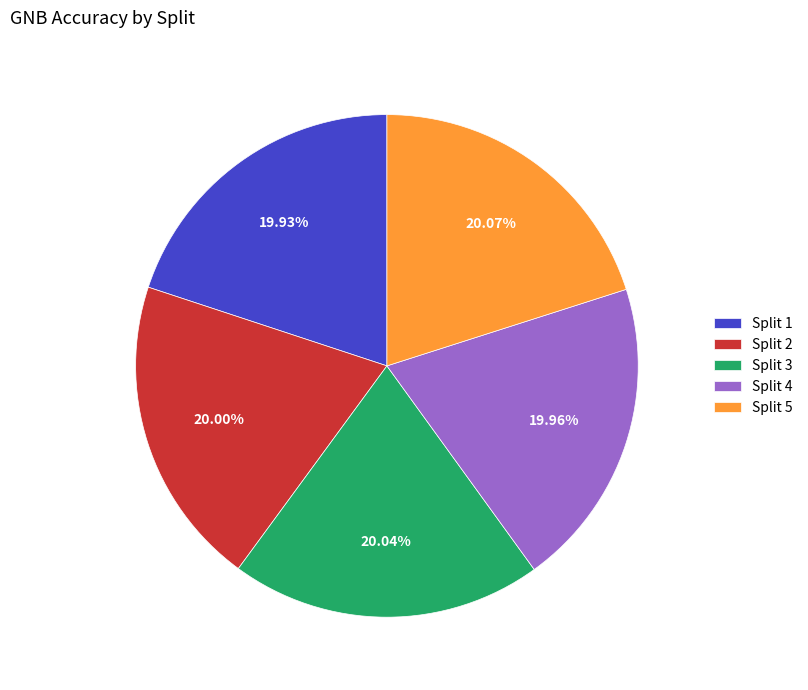

To the nearest percent, what percentage of the pie is Split 2?

20%